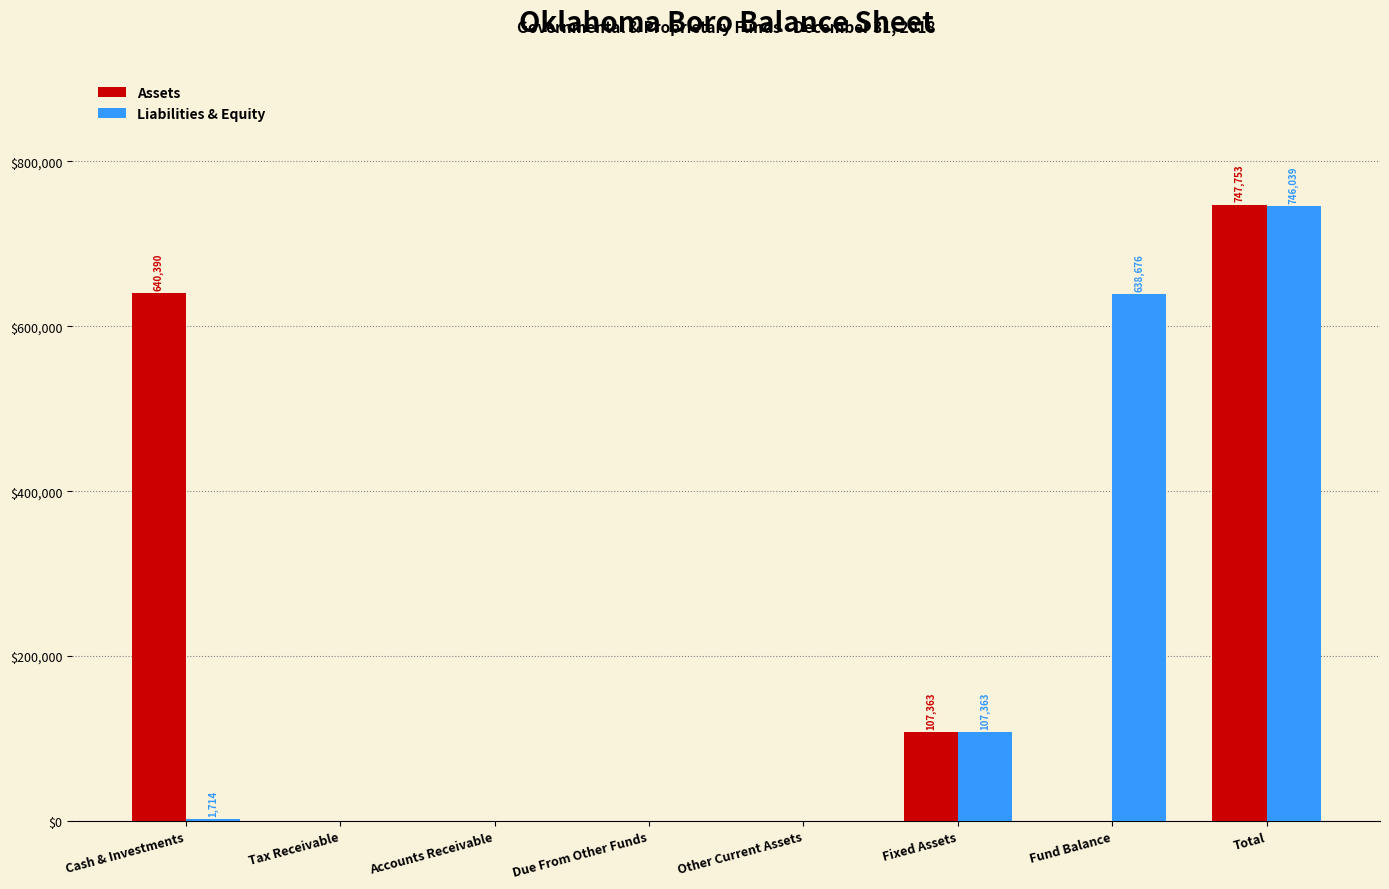

What is the sum of all Assets values?

1495506